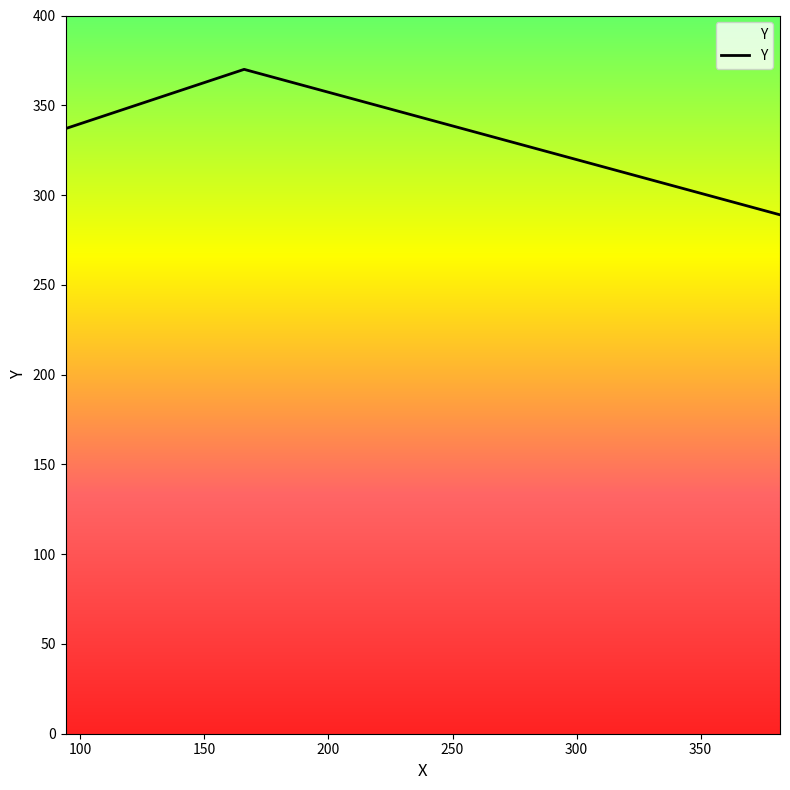

What is the maximum value shown in the chart?

370